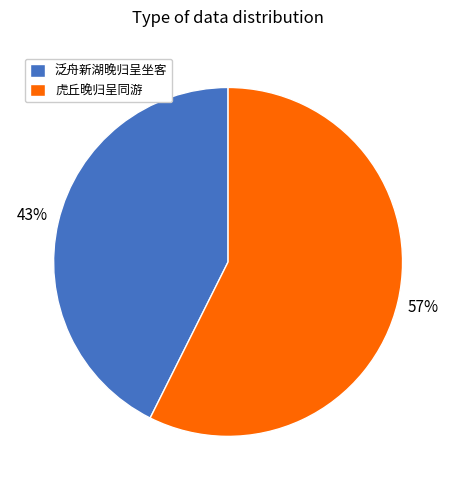

The 泛舟新湖晚归呈坐客 slice represents 51% of the pie. True or false?

False